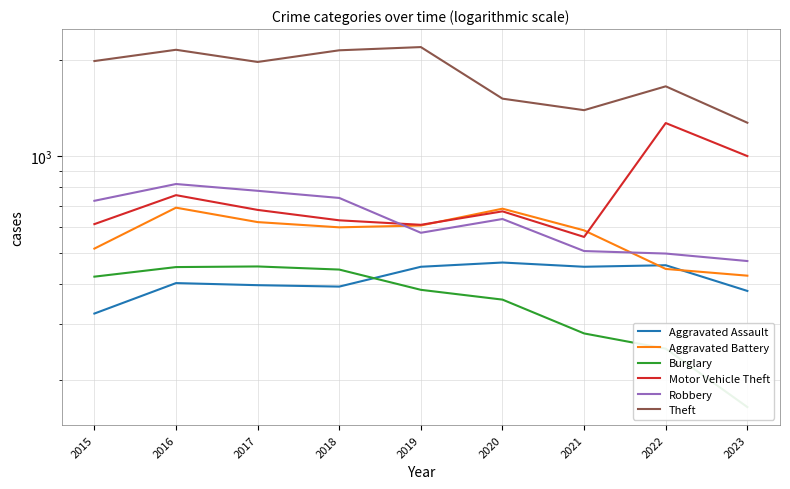

The value of Burglary at 2017 is 134. True or false?

False